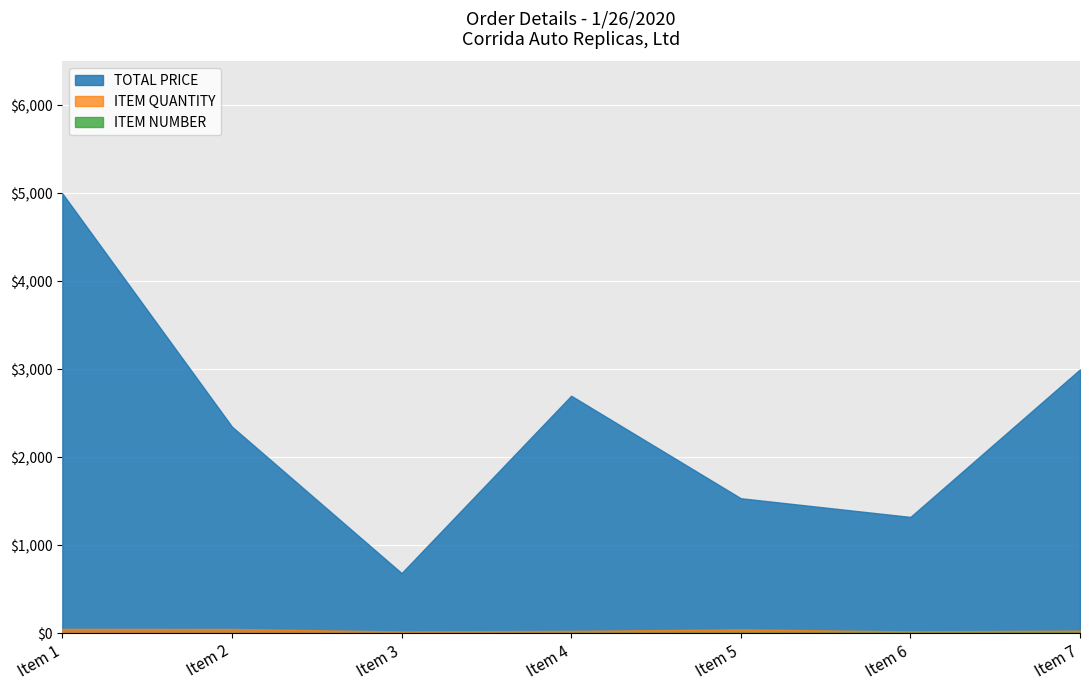

At which category is the sum across all series the highest?

Item 1